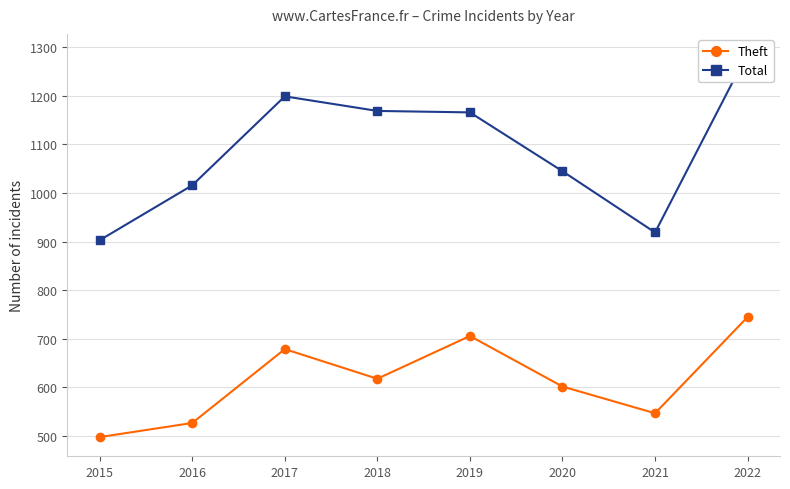

What is the average value of the Total series?

1088